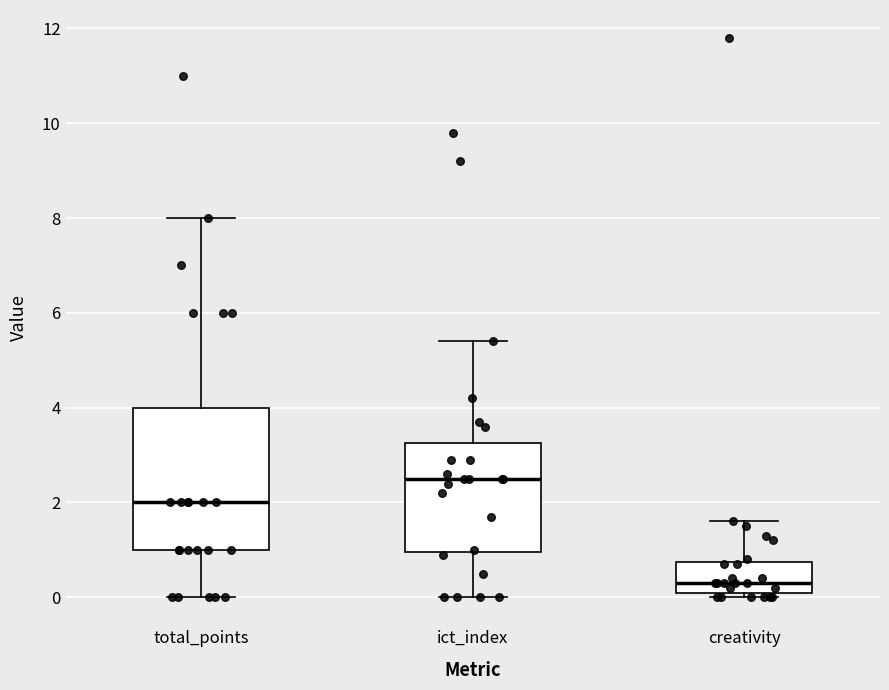

Where does the lower whisker of the box for total_points end on the y-axis? The values are not printed on the chart, so give them approximately, as read against the axis.

0.0